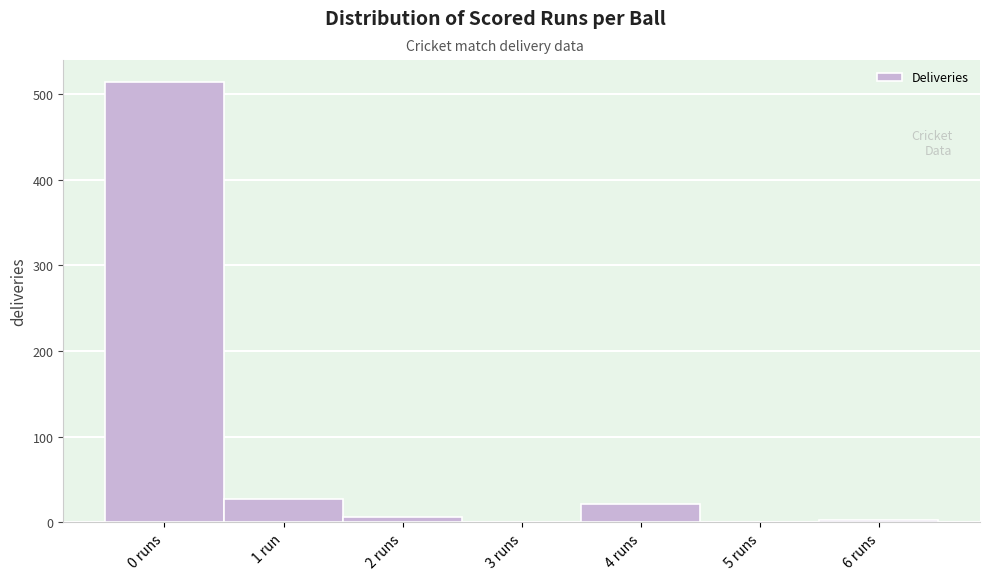

Reading left to right, extract all data points from this chart.

0 runs=514	1 run=27	2 runs=6	3 runs=0	4 runs=22	5 runs=0	6 runs=3